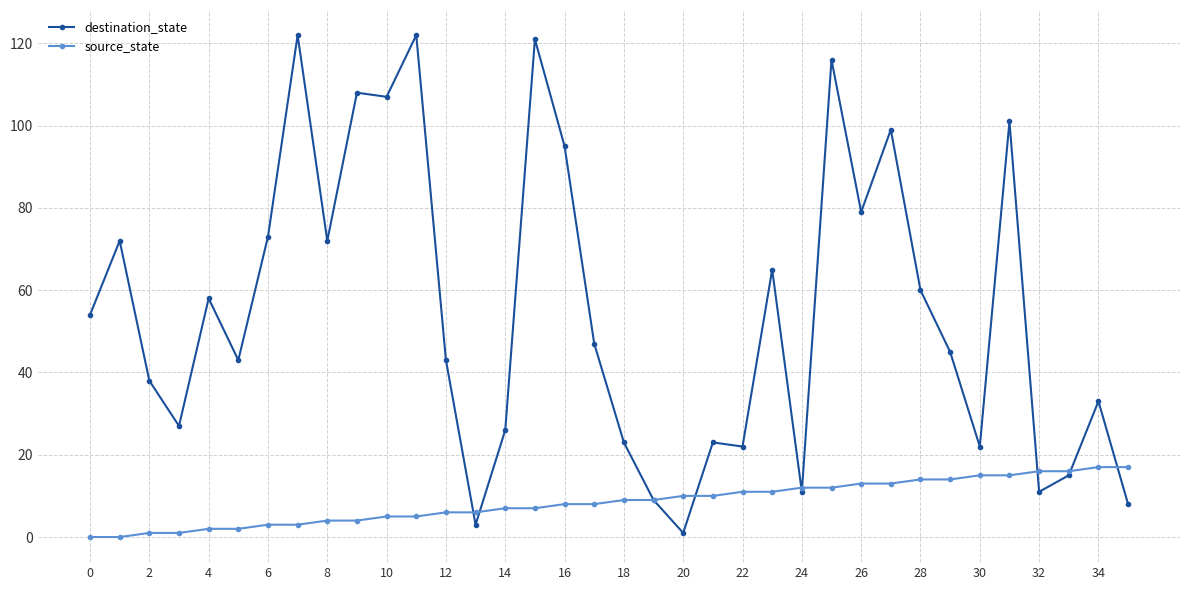

How many lines are shown in the chart?

2